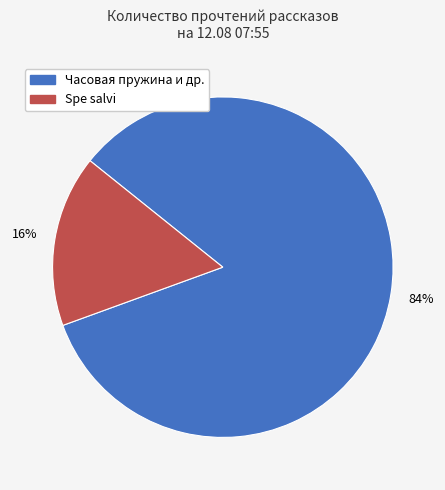

Is there a majority slice in this chart?

Yes